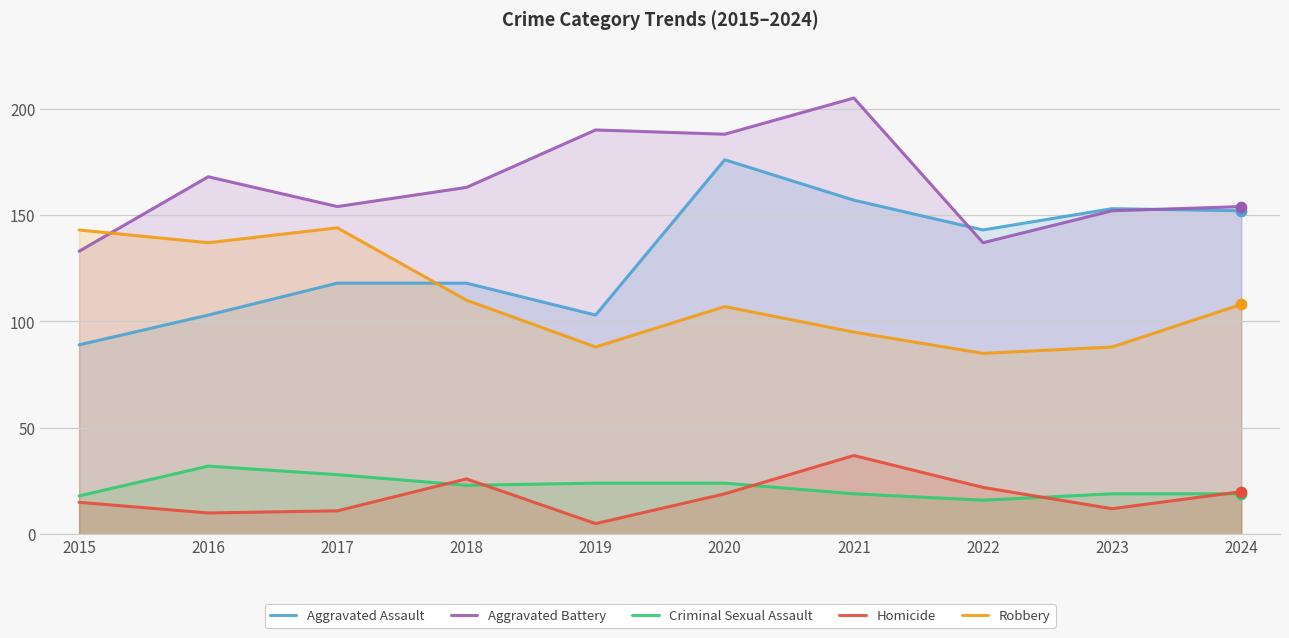

Which series has the widest spread of Y values?

Aggravated Assault